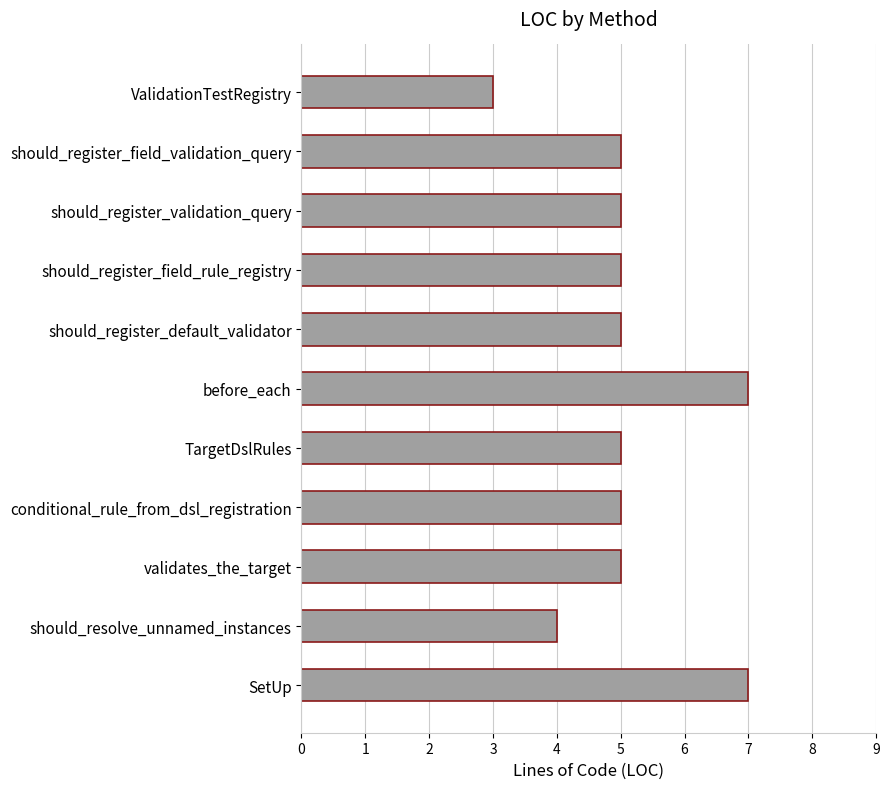

What value does the data have at should_register_field_rule_registry?

5